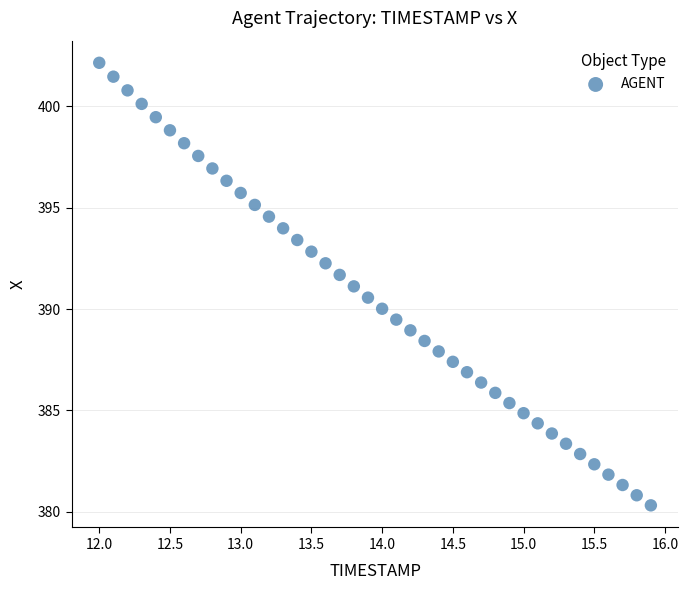

What is the range of X values (max minus min)?

3.9